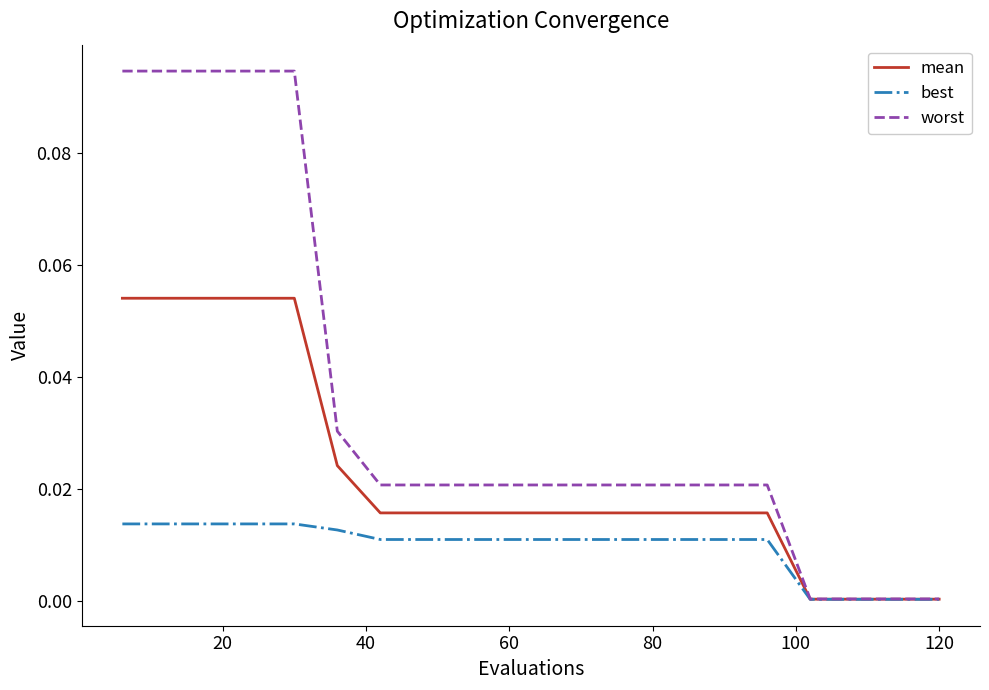

Rank the series by their average value, from highest to lowest.

worst, mean, best